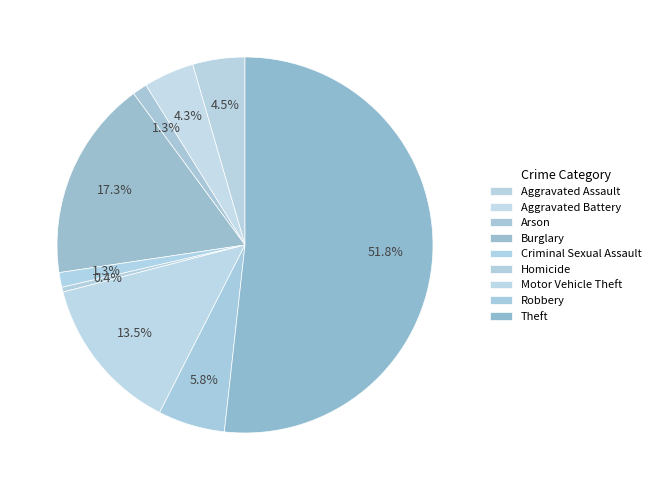

Do Motor Vehicle Theft and Aggravated Assault together represent more than half of the pie?

No